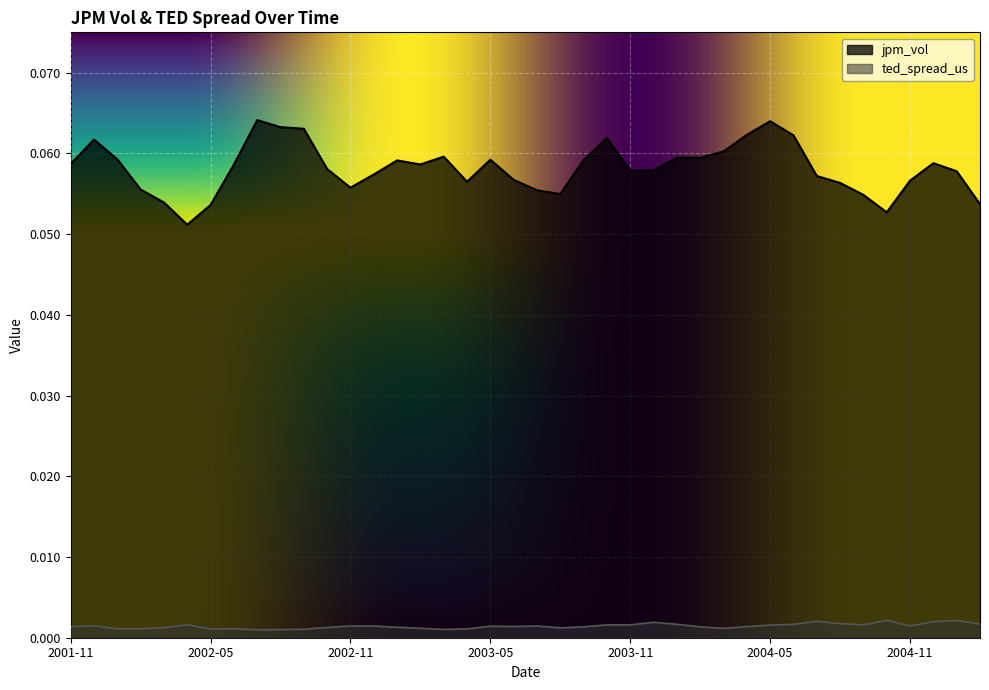

What is the total value across all series at 2003-03?

0.1